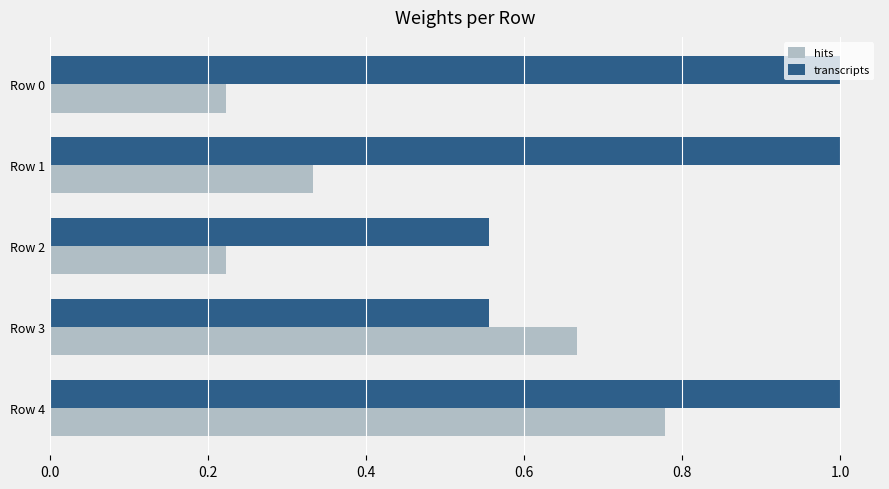

What is the maximum value shown in the chart?

1.0